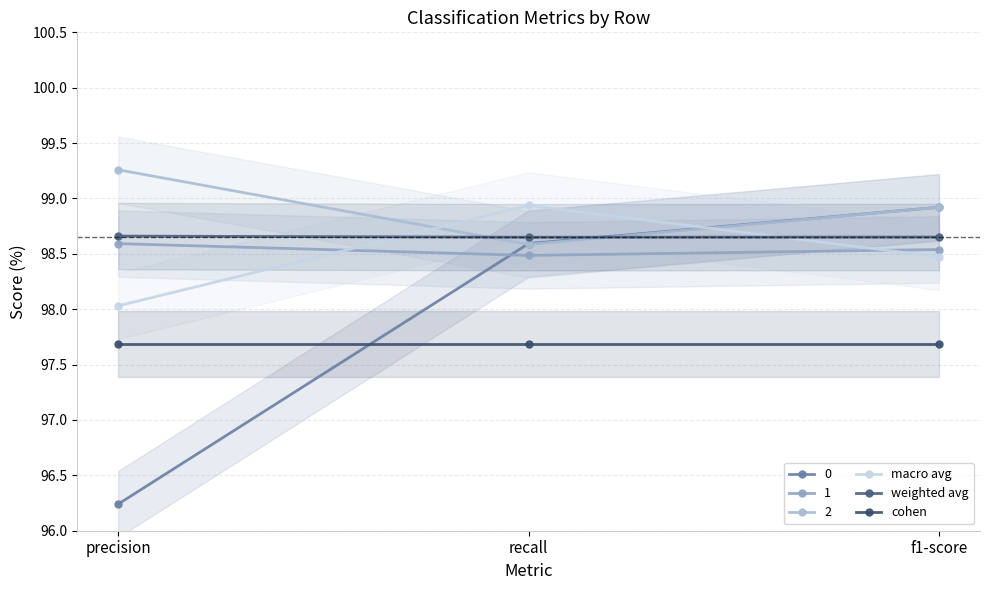

What is the label of the 1st point from the right?

f1-score